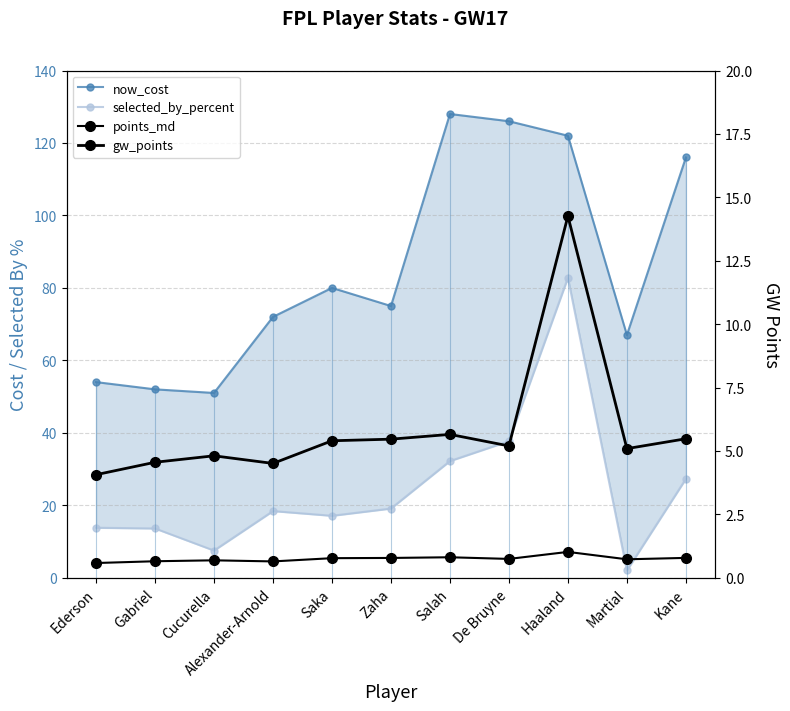

What is the difference between the maximum and second lowest values in the now_cost series?

76.0